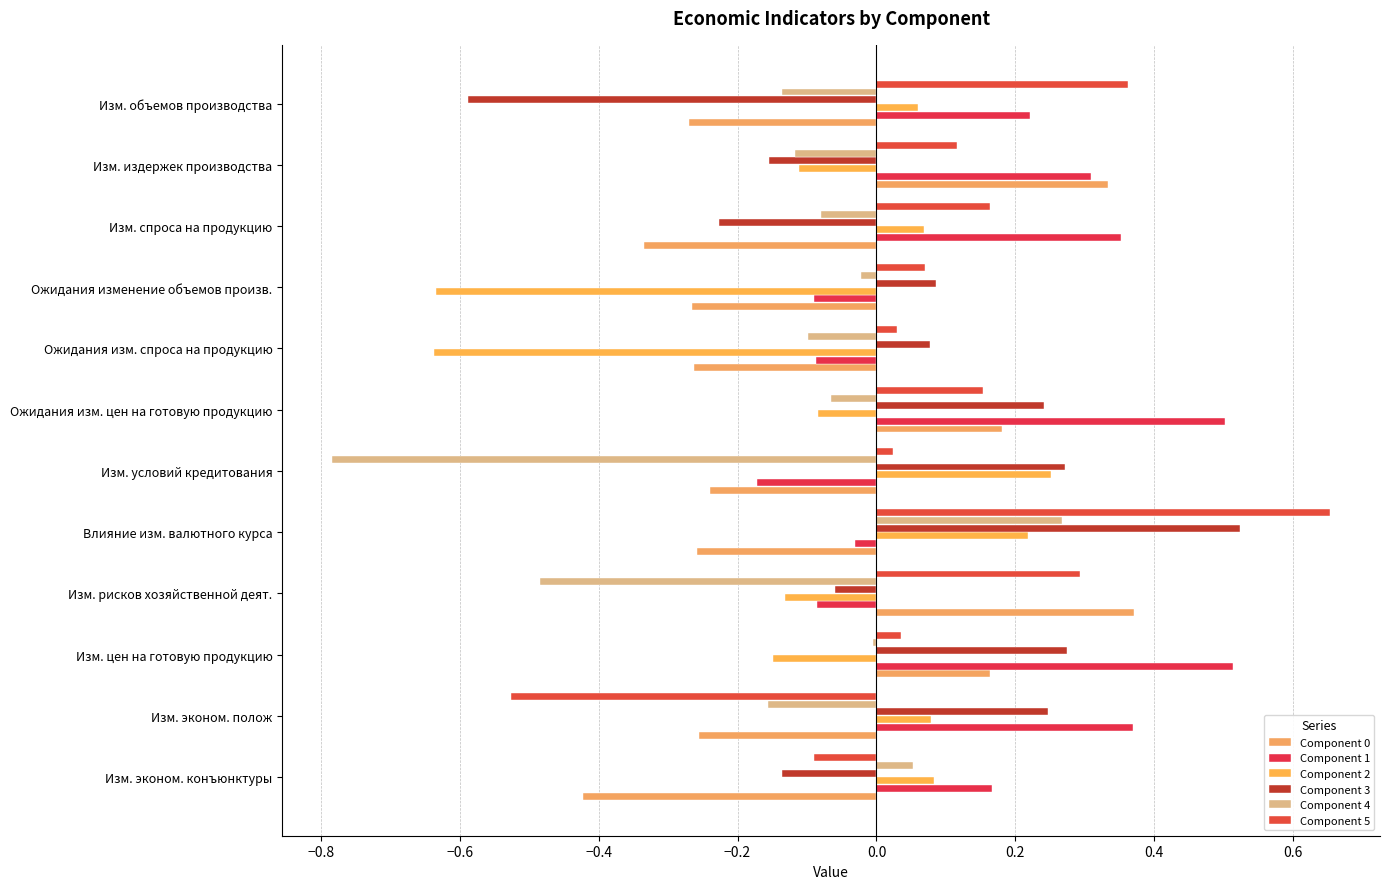

At which label does Component 5 reach its peak?

Влияние изм. валютного курса